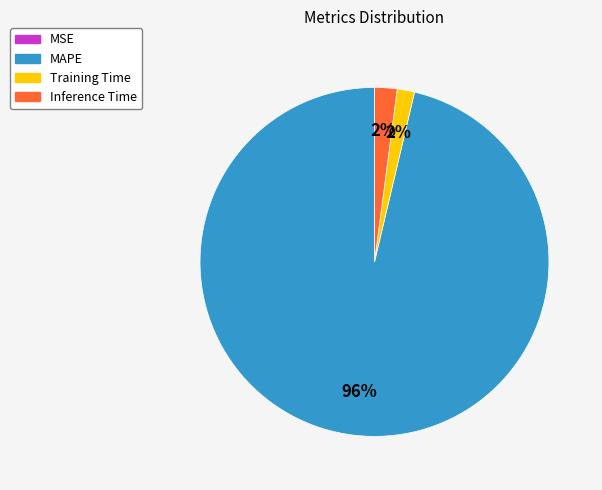

Do MAPE and Training Time together represent more than half of the pie?

Yes